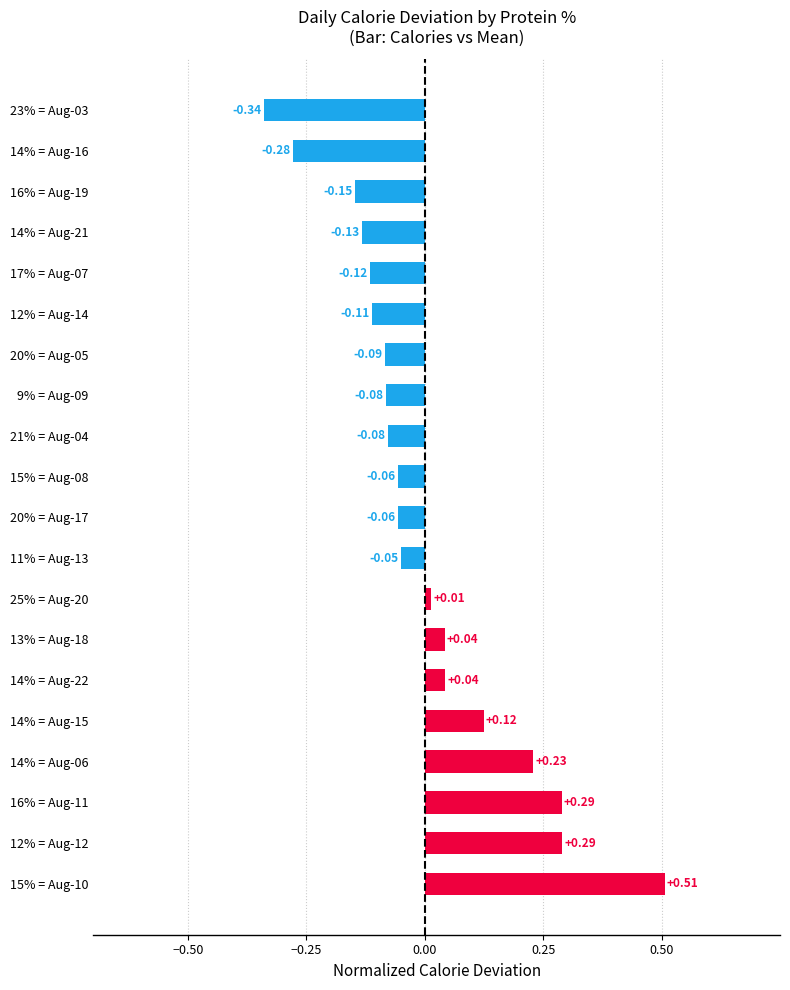

Which has a higher value, 17% = Aug-07 or 16% = Aug-11?

16% = Aug-11